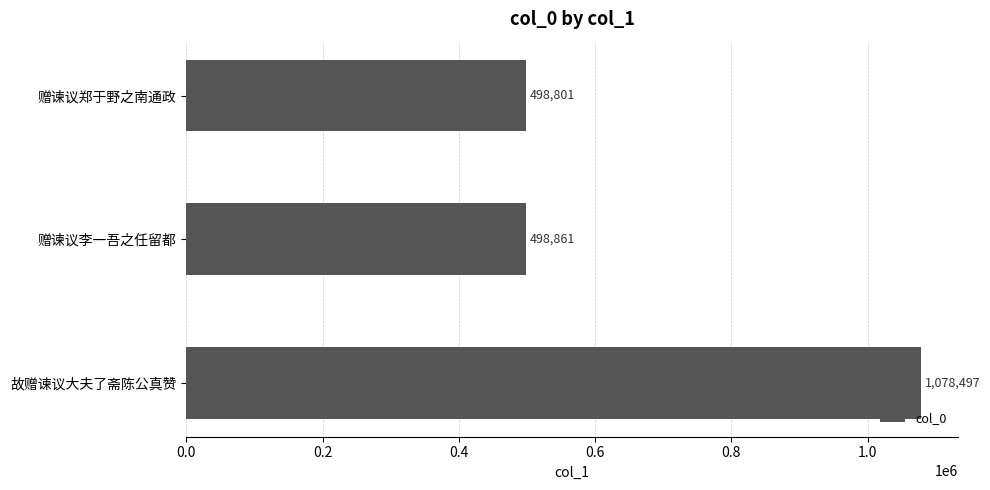

What is the label of the 2nd bar from the bottom?

赠谏议李一吾之任留都